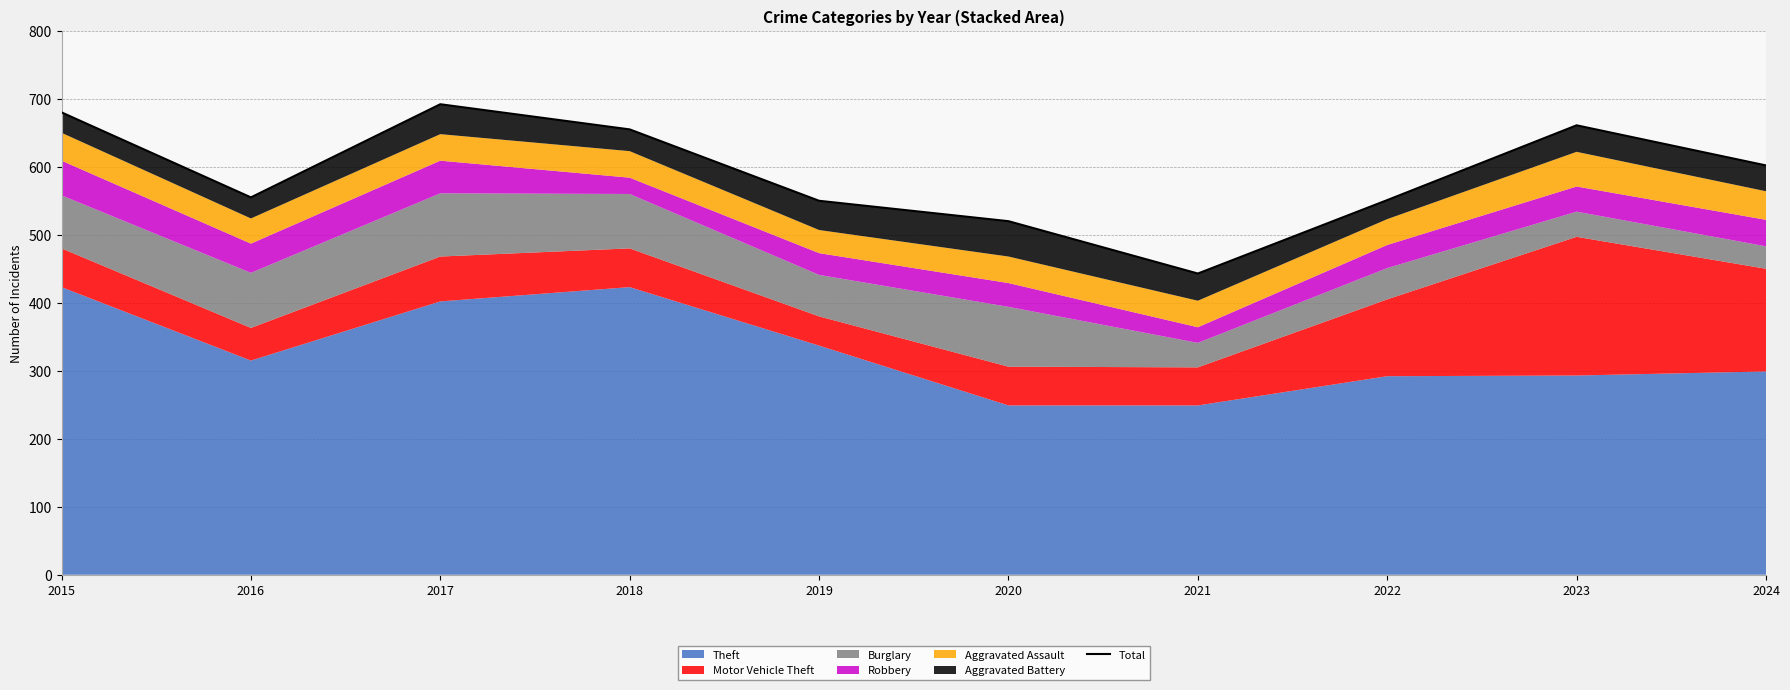

How many interior local peaks (higher than both neighbors) does the data have?

2